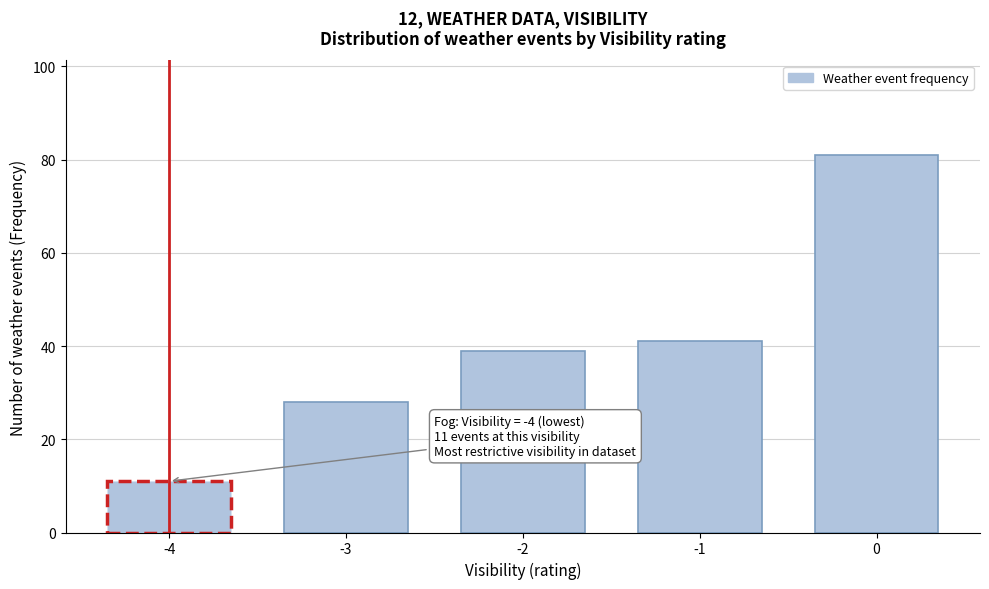

Reading right to left, list all the values displayed in this chart.

0=81	-1=41	-2=39	-3=28	-4=11